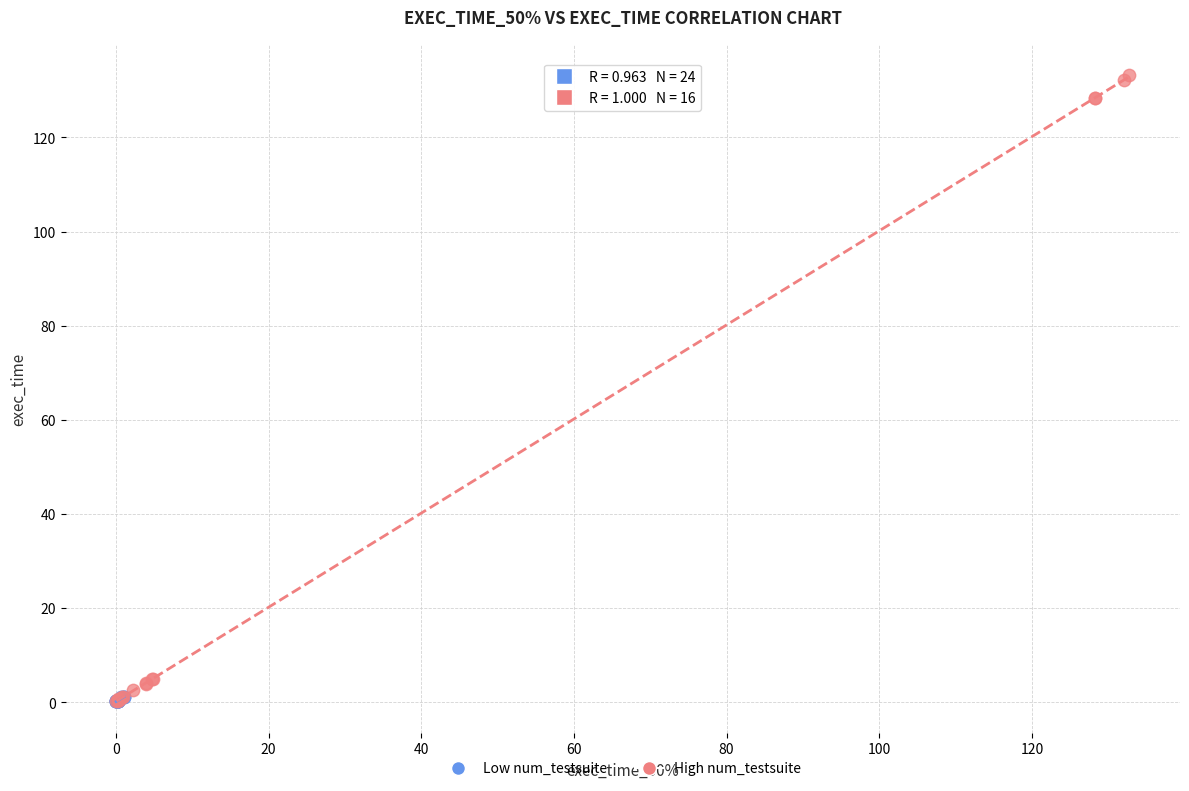

Which series has the widest spread of Y values?

High num_testsuite